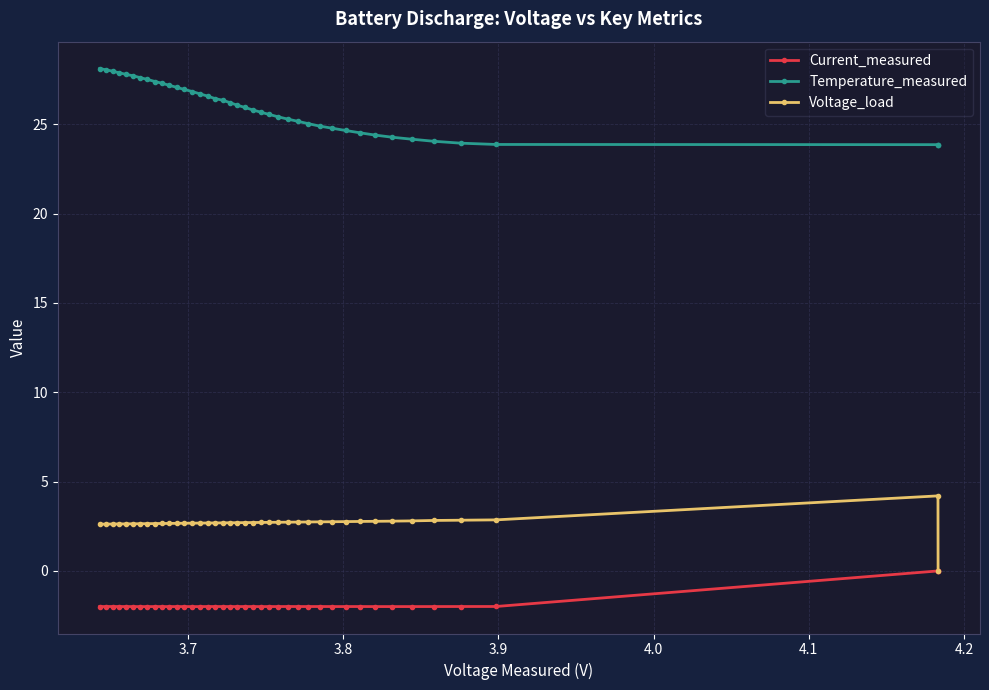

List the series in order of their overall mean, lowest first.

Current_measured, Voltage_load, Temperature_measured